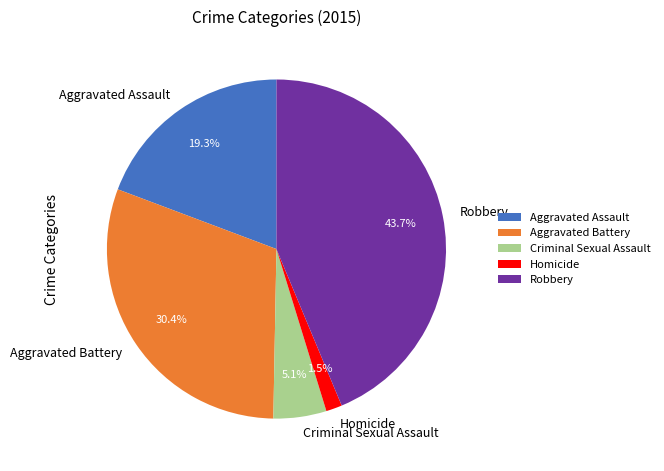

Is Aggravated Battery the majority of the pie?

No